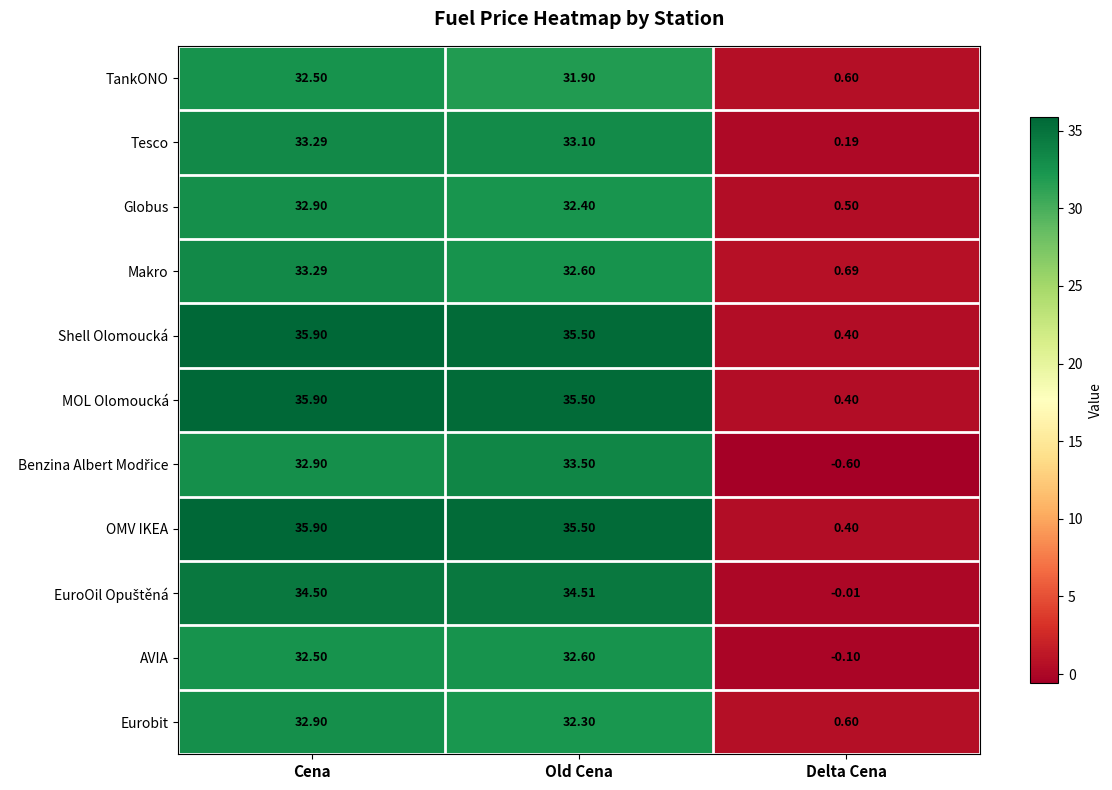

What is the total value across all series at Delta Cena?

3.1